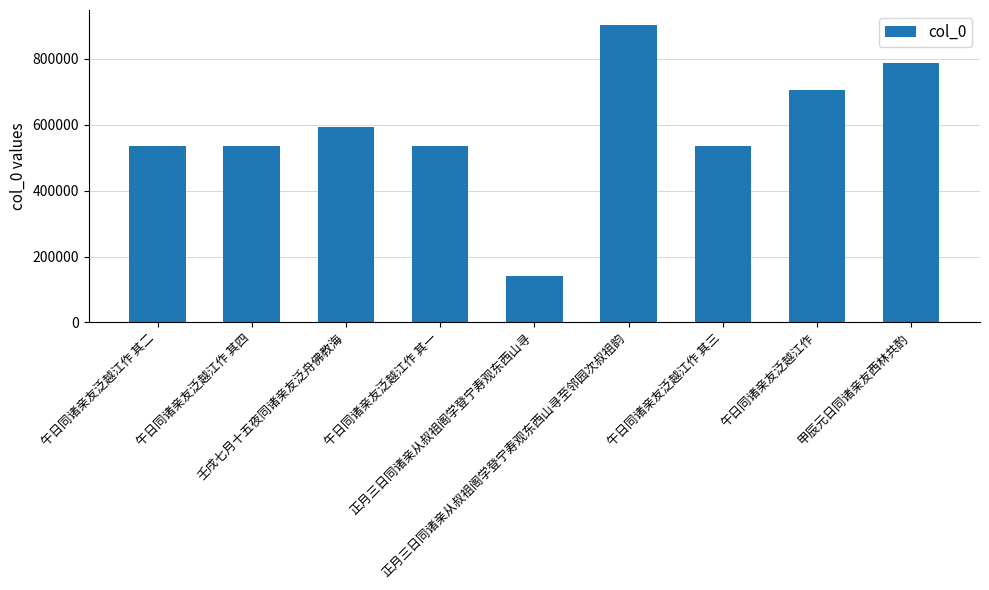

What is the label of the 6th bar from the left?

正月三日同诸亲从叔祖阁学登宁寿观东西山寻至邻园次叔祖韵